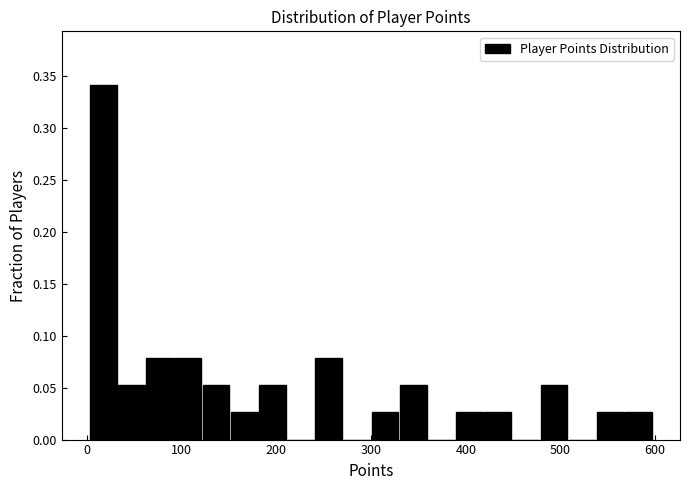

Around what value on the x-axis is the tallest bar? Give the approximate position of its centre, as read against the axis.

20